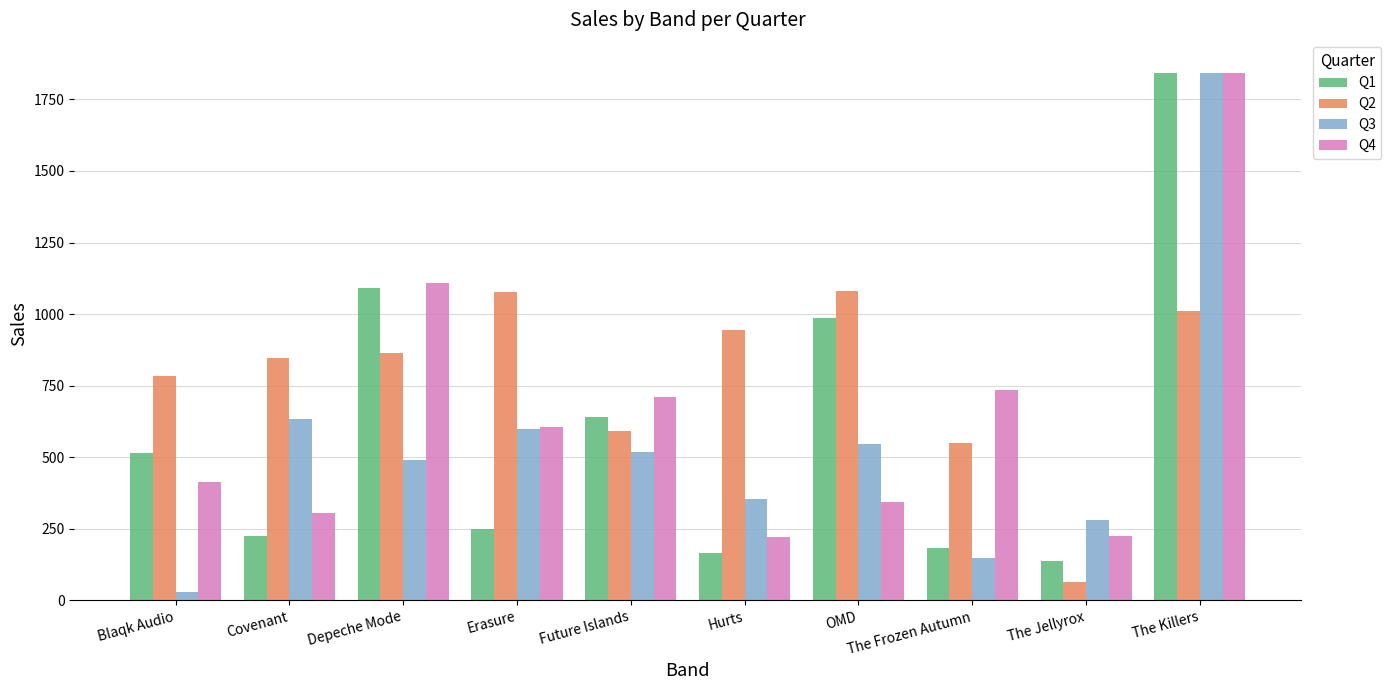

How many groups of bars are there?

10